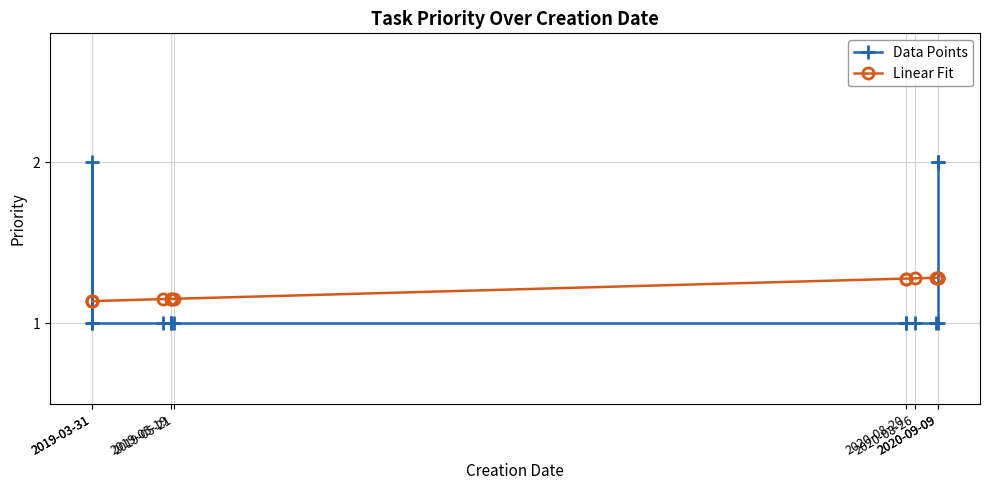

What is the average value of the Linear Fit series?

1.2